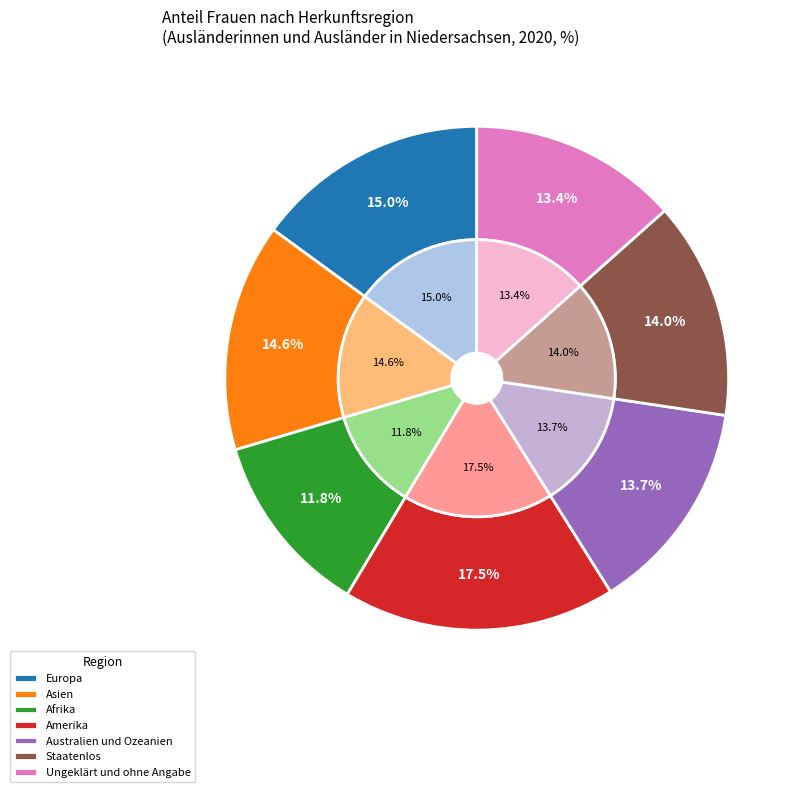

True or false: Asien accounts for 7% of the total.

False